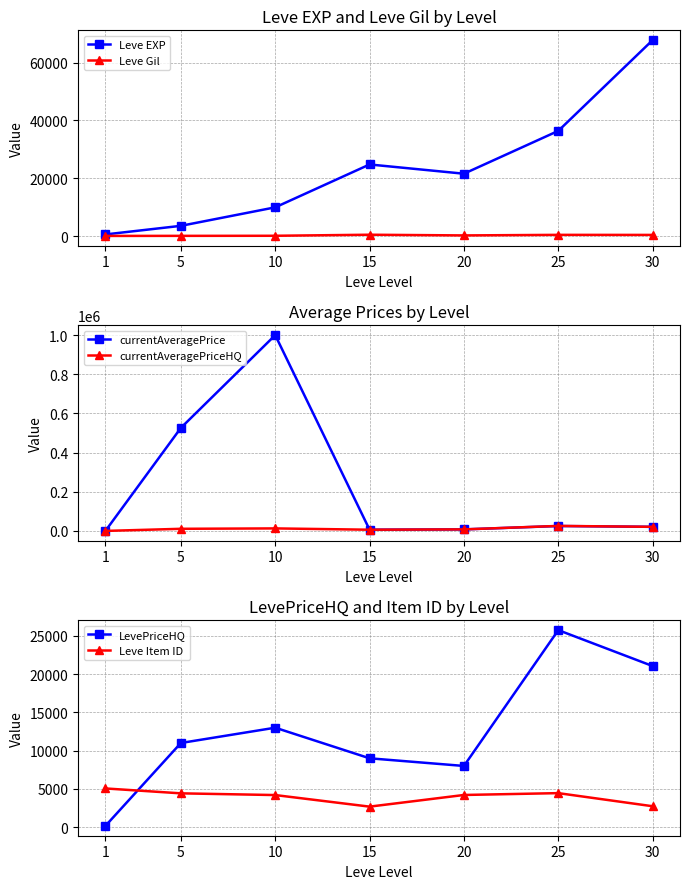

Rank the categories by Leve EXP value from highest to lowest.

30, 25, 15, 20, 10, 5, 1